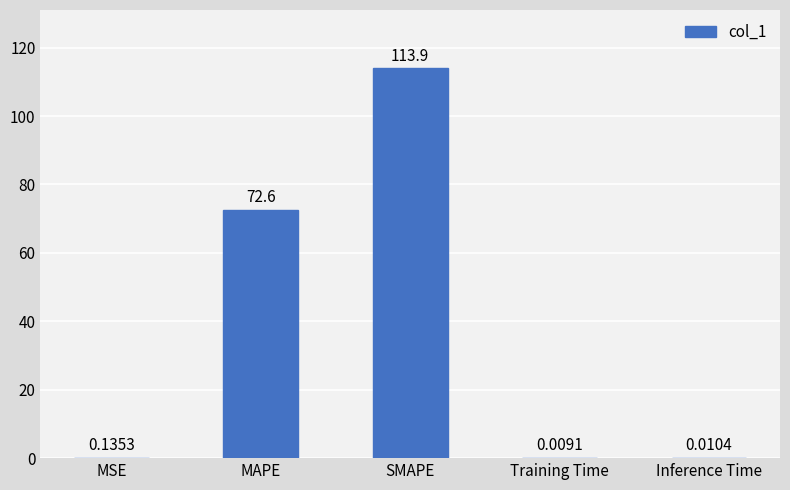

Is it true that the value at MAPE is 72.6?

True